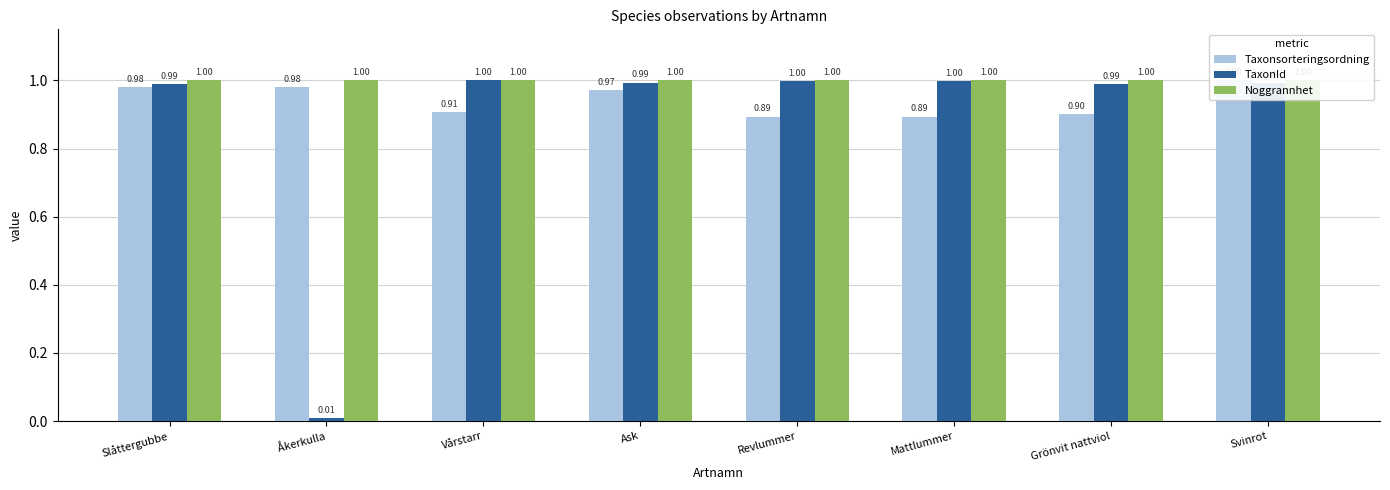

At which category does the chart reach its minimum across all series?

Åkerkulla